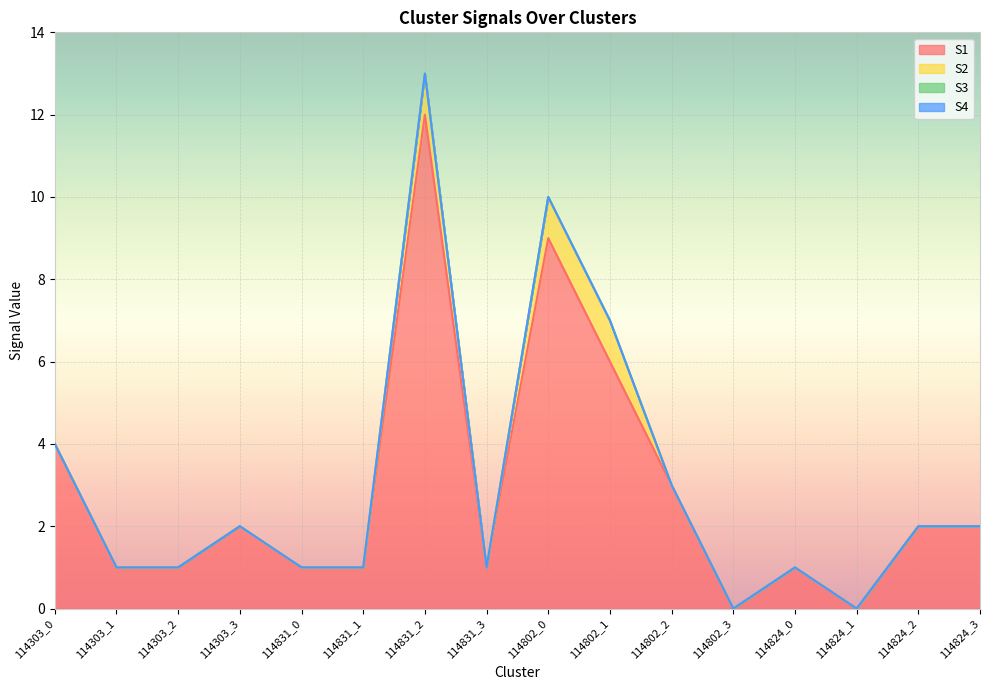

True or false: S2 and S4 cross at least once.

False